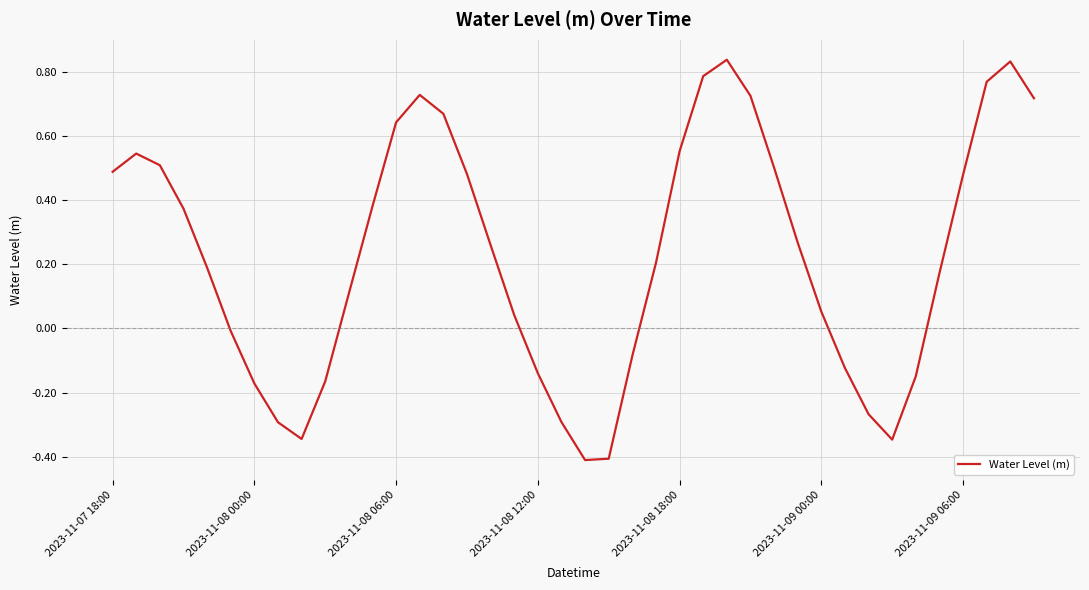

How many categories are shown in the chart?

40